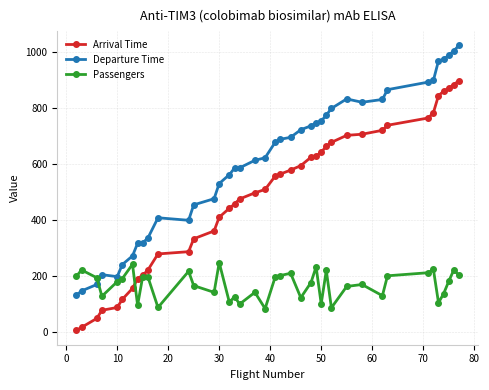

Rank the series by their average value, from highest to lowest.

Departure Time, Arrival Time, Passengers